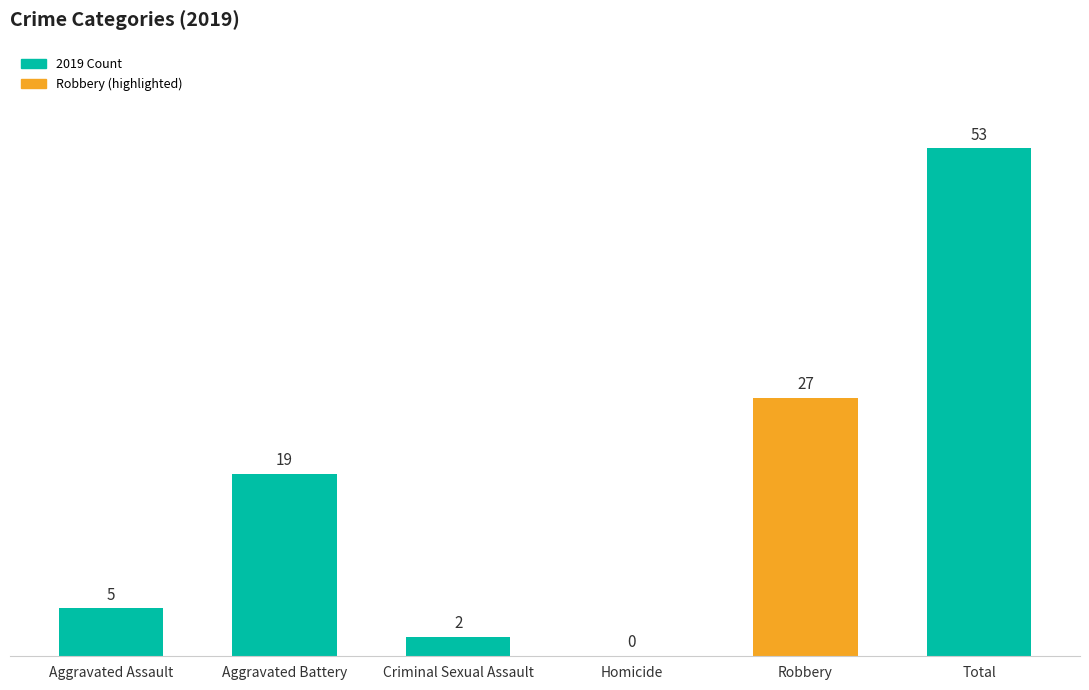

Are the bars grouped side by side (vs. stacked)?

No